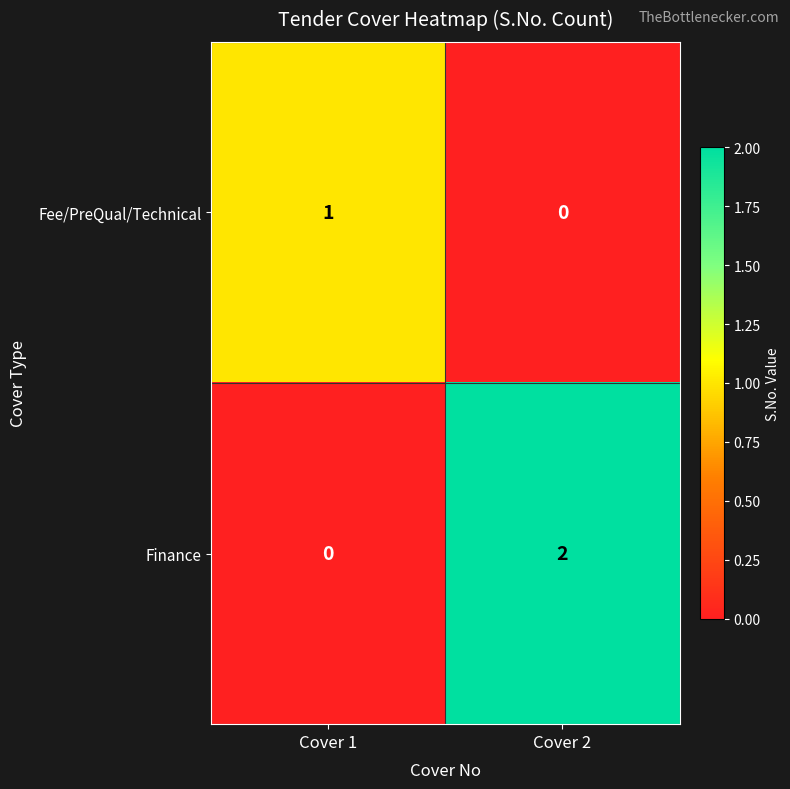

At which label is Fee/PreQual/Technical closest to 0?

Cover 2